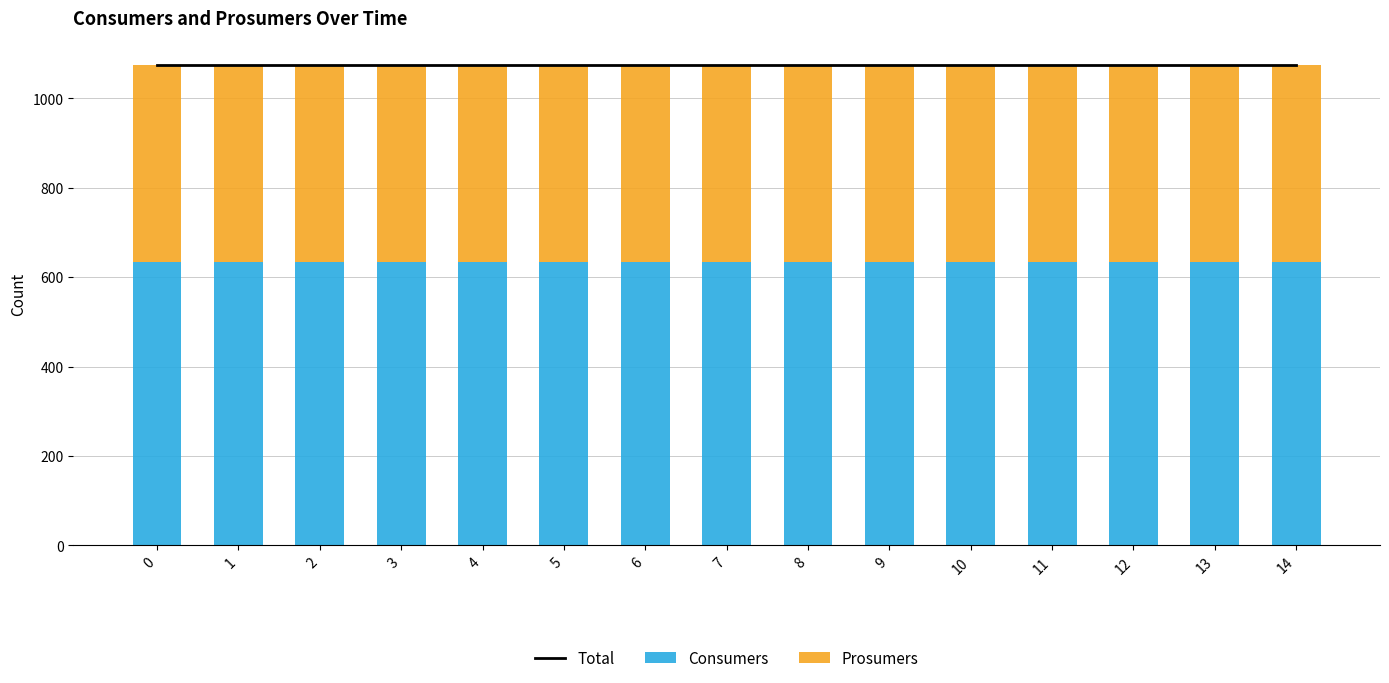

Reading left to right, what are all the values shown in this chart?

Total: 1075	1075	1075	1075	1075	1075	1075	1075	1075	1075	1075	1075	1075	1075	1075
Consumers: 635	635	635	635	635	635	635	635	635	635	635	635	635	635	635
Prosumers: 440	440	440	440	440	440	440	440	440	440	440	440	440	440	440